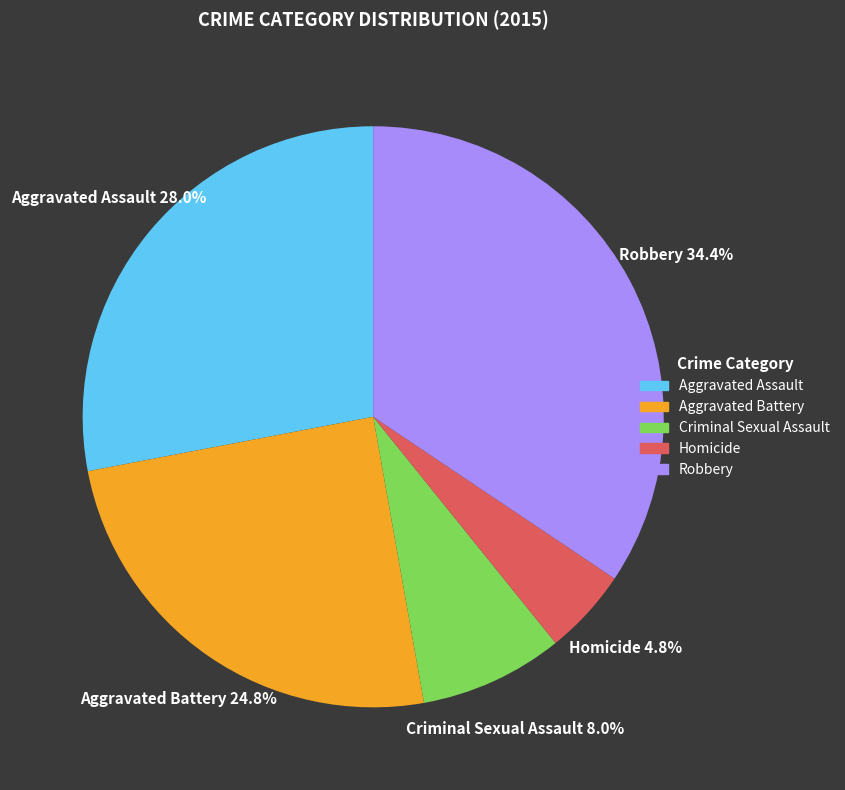

To the nearest percent, what portion does Robbery represent?

34%